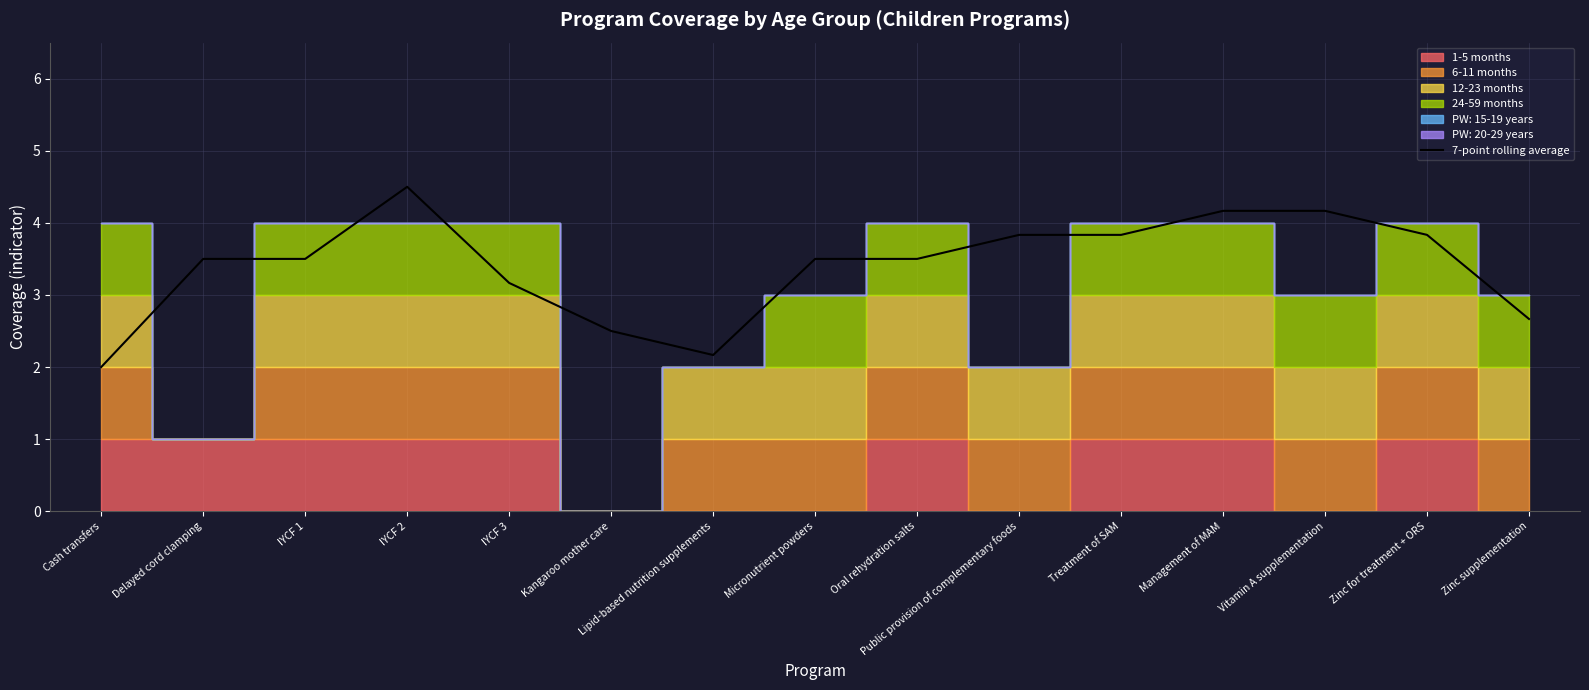

Read the value at Zinc supplementation.

2.7